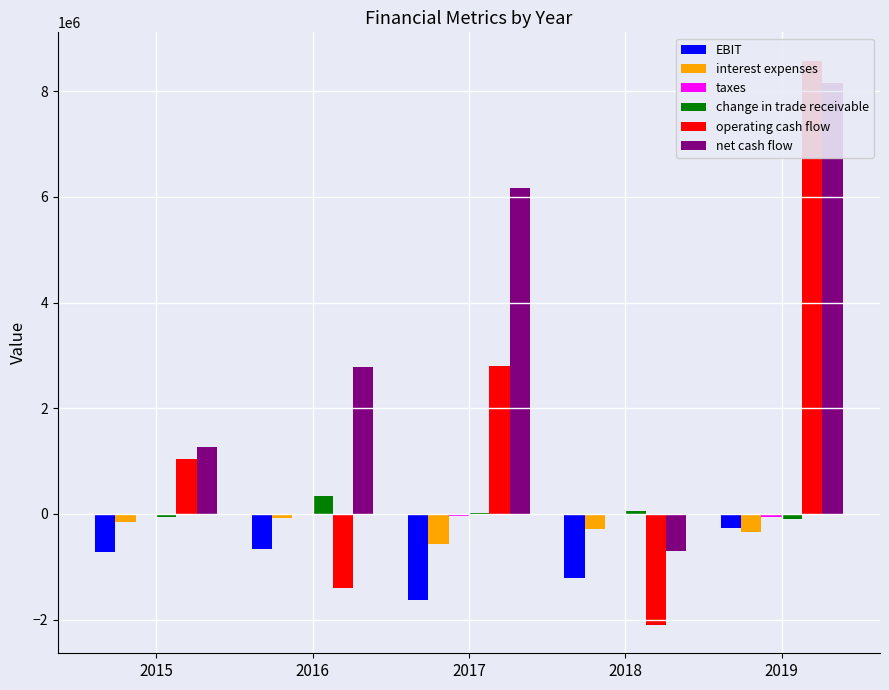

Reading right to left, transcribe all the data shown in this chart.

EBIT: -258408.9	-1218366.0	-1632086.0	-667340.0	-716629.0
interest expenses: -348497.2	-289655.0	-576946.0	-79008.0	-158995.0
taxes: -60690.6	-19312.0	-31546.0	-26698.0	-13039.0
change in trade receivable: -104790.1	54493.0	16239.0	330177.0	-57639.0
operating cash flow: 8580440.3	-2103036.0	2791237.0	-1406760.0	1044258.0
net cash flow: 8148121.2	-698710.0	6159226.0	2788480.0	1263394.0